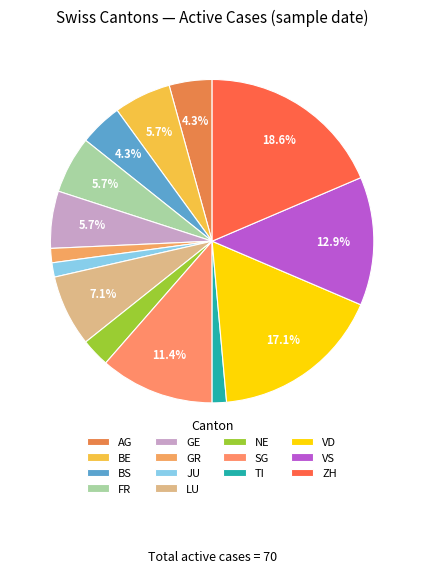

What percentage is NOT represented by ZH?

81.4%